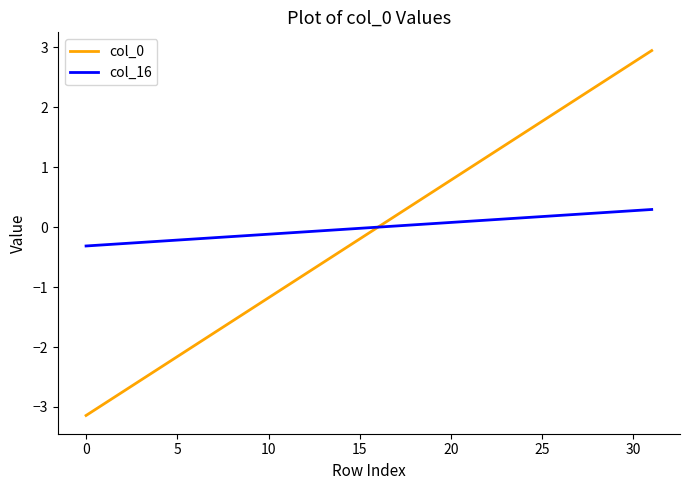

What is the minimum value for col_16?

-0.3